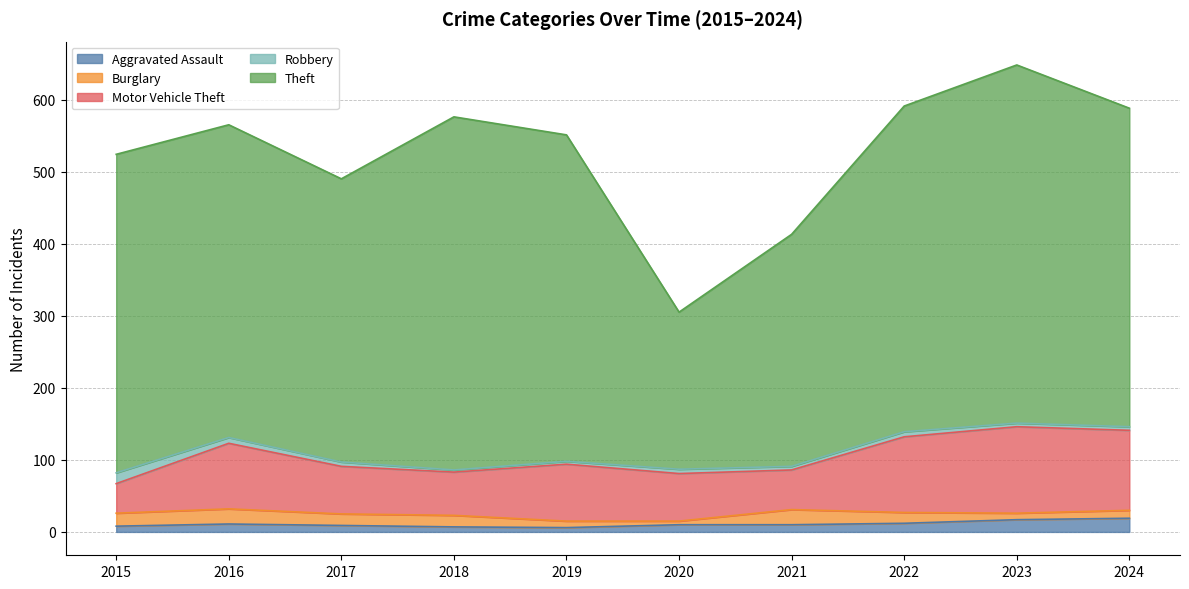

How many times do Aggravated Assault and Burglary cross each other?

3